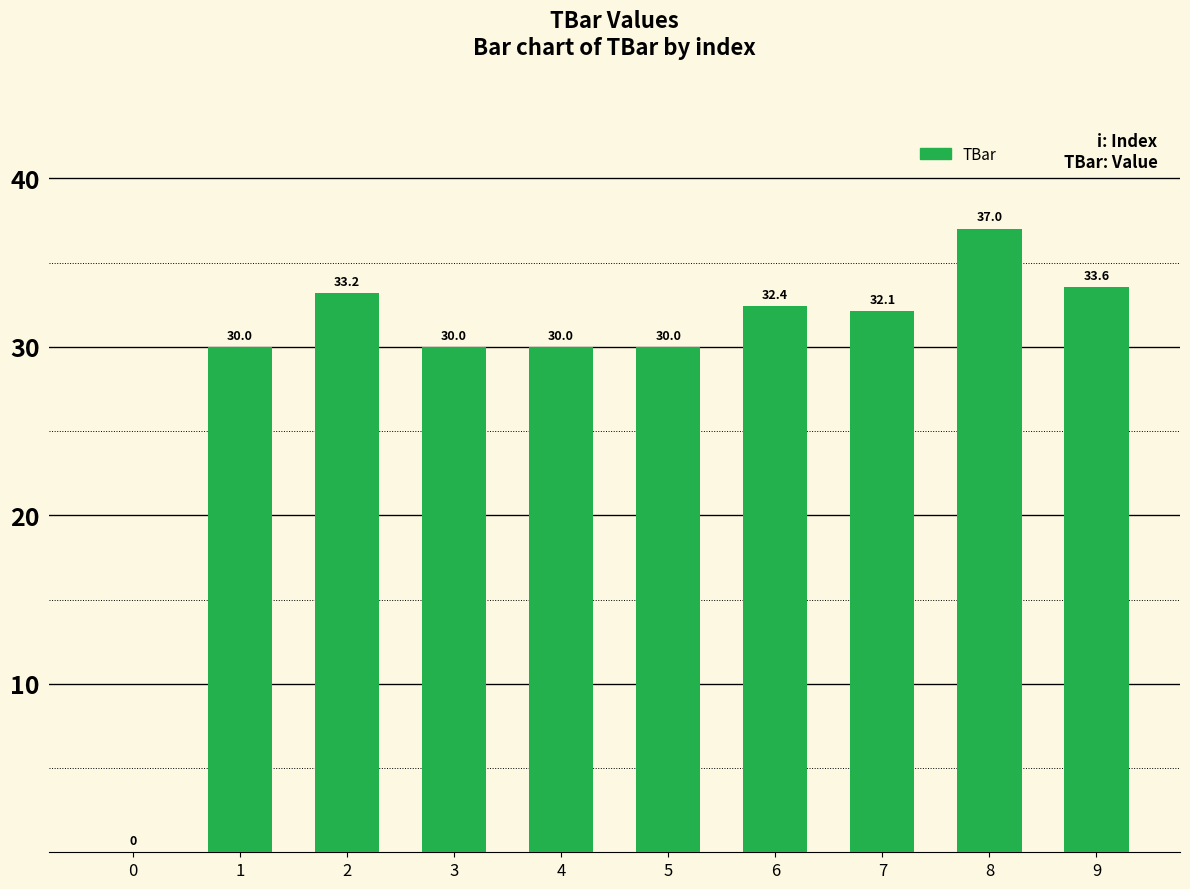

Between 1 and 7, which is larger?

7